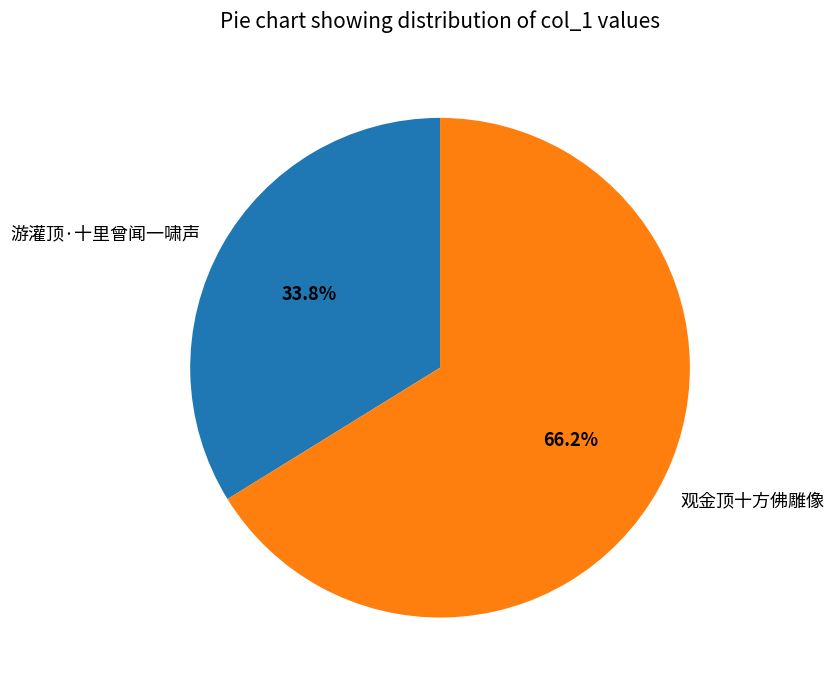

What is the total percentage of 观金顶十方佛雕像 and 游灌顶·十里曾闻一啸声?

100.0%